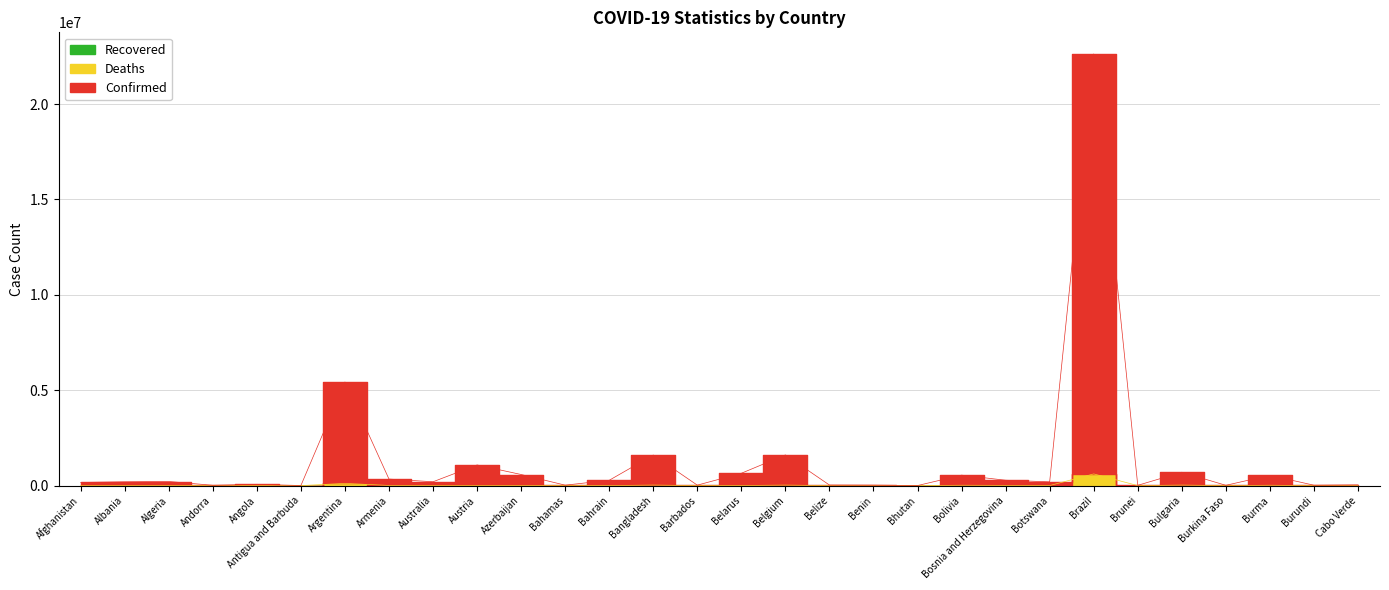

What is the greatest value displayed?

22629935